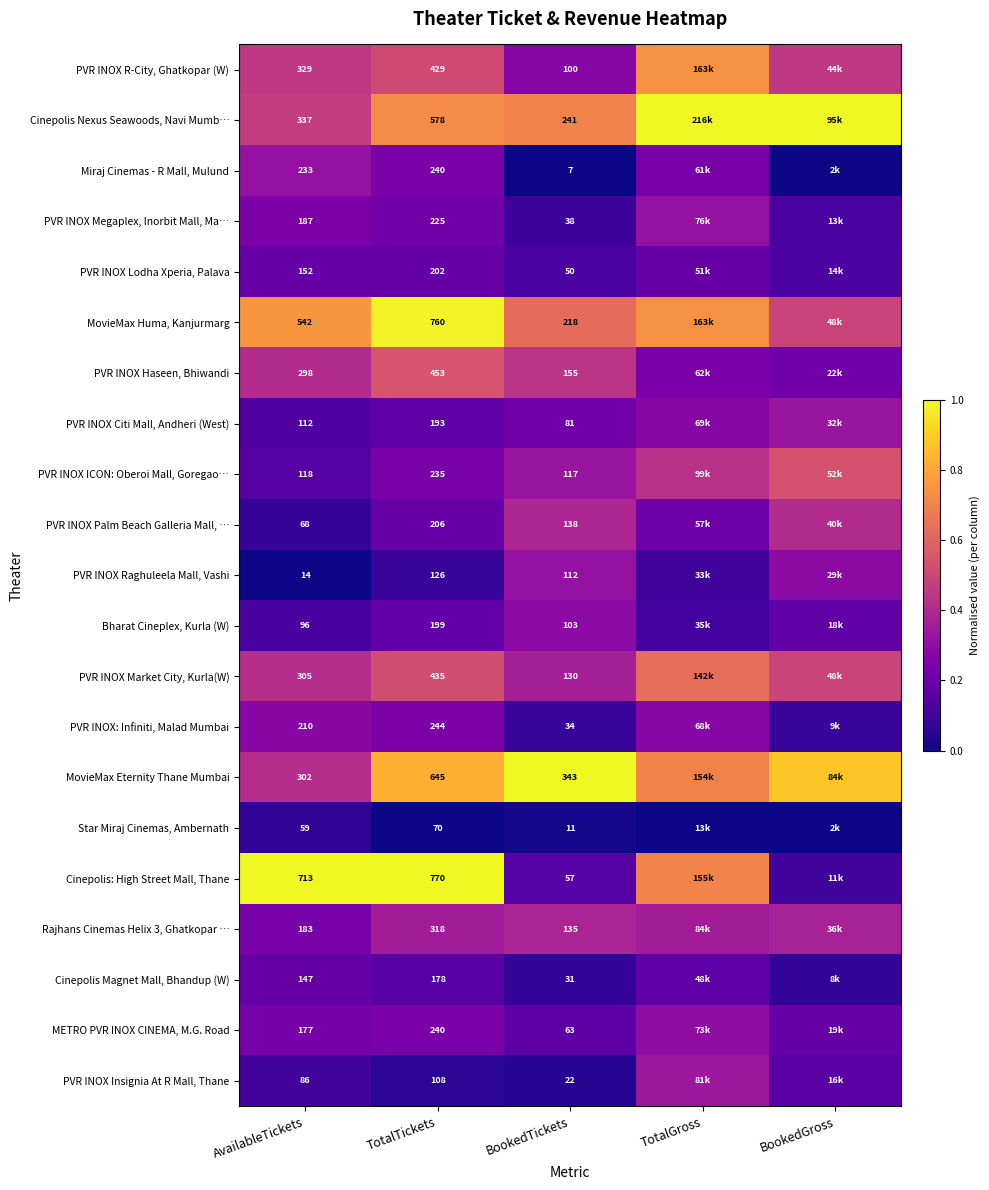

Which series changed the most between AvailableTickets and TotalTickets?

MovieMax Eternity Thane Mumbai